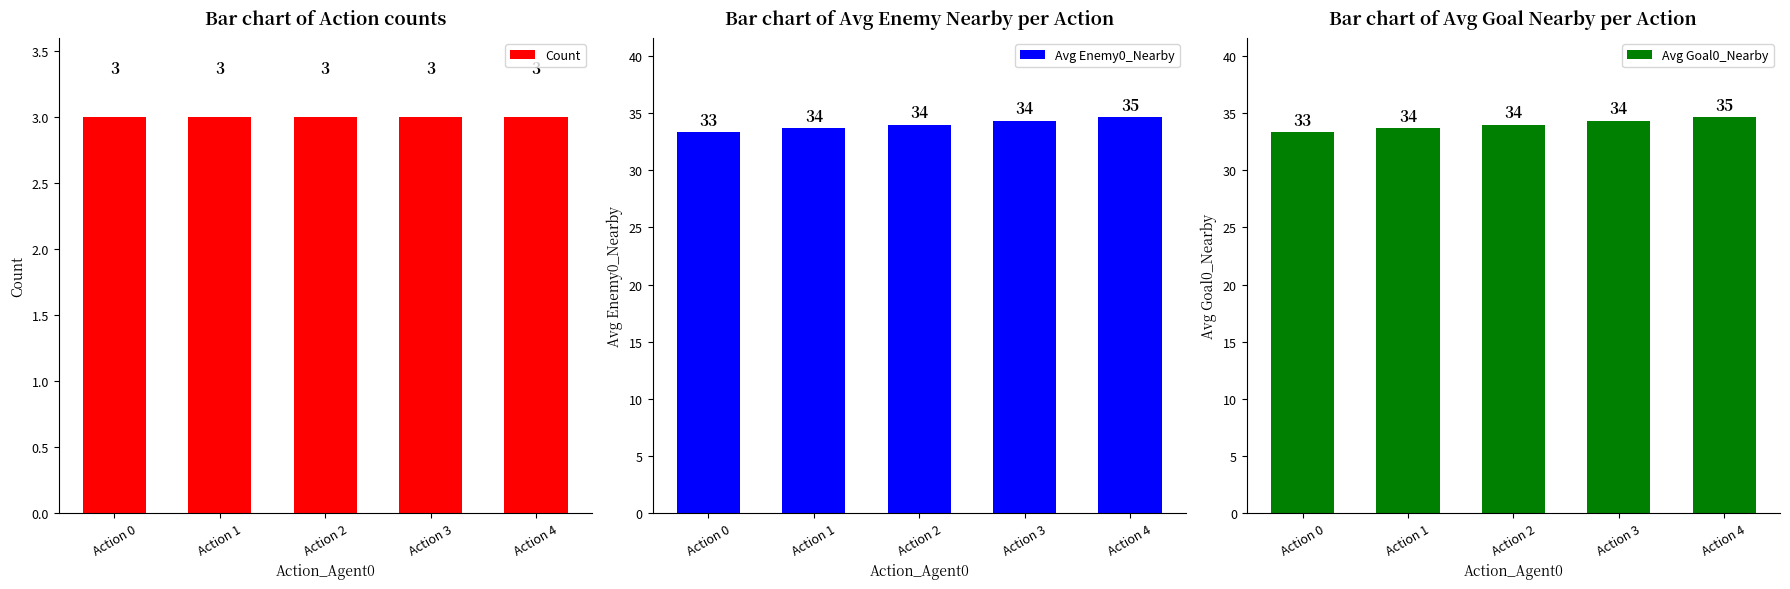

What are all the series names shown in the legend?

Count, Avg Enemy0_Nearby, Avg Goal0_Nearby